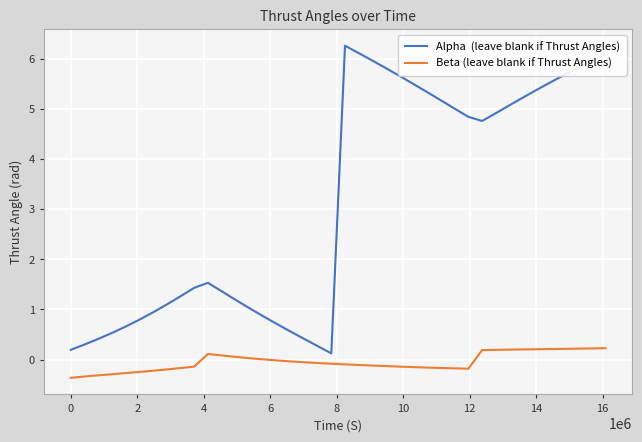

How many distinct data groups are displayed?

2